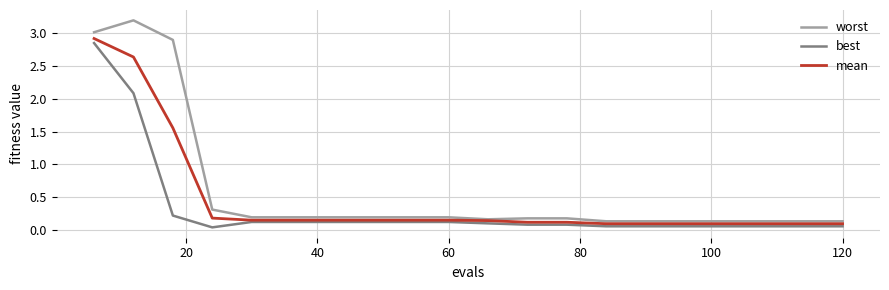

Which series has the largest range (max minus min)?

worst